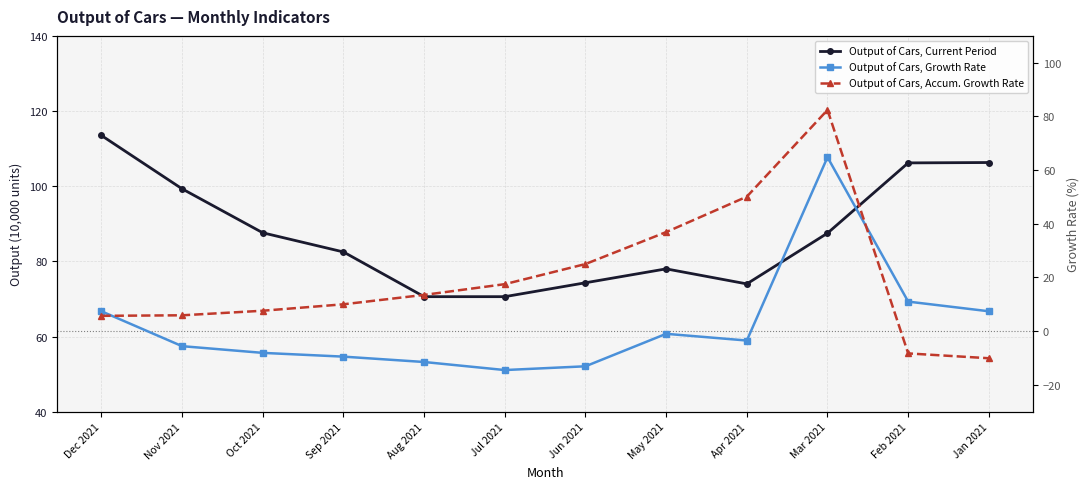

What is the greatest value displayed?

113.5